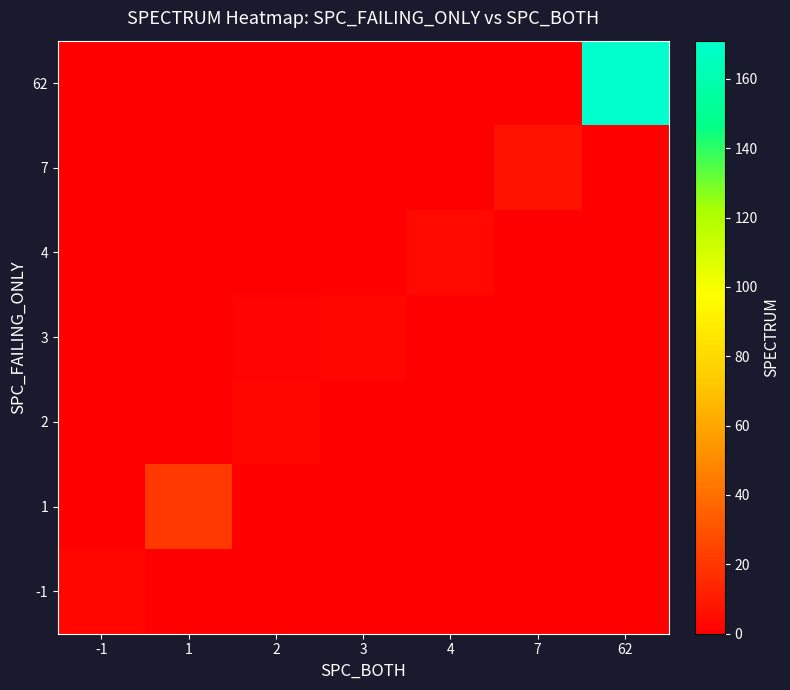

Which has a higher value, 3 or 2?

3